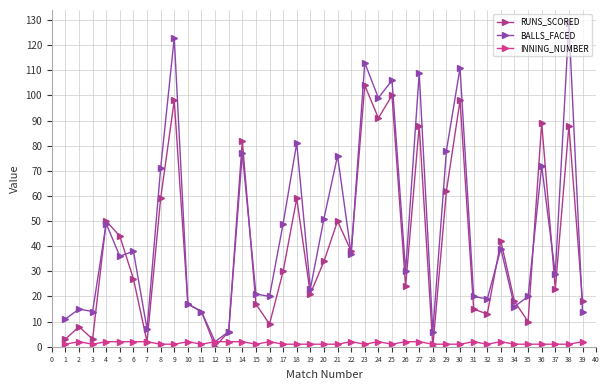

Where is the first local minimum for BALLS_FACED?

3